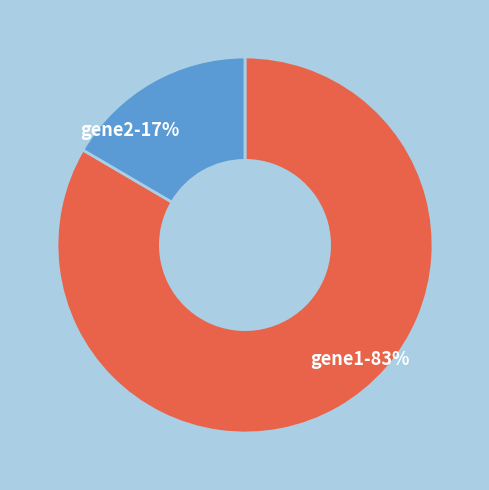

What is the majority slice?

gene1